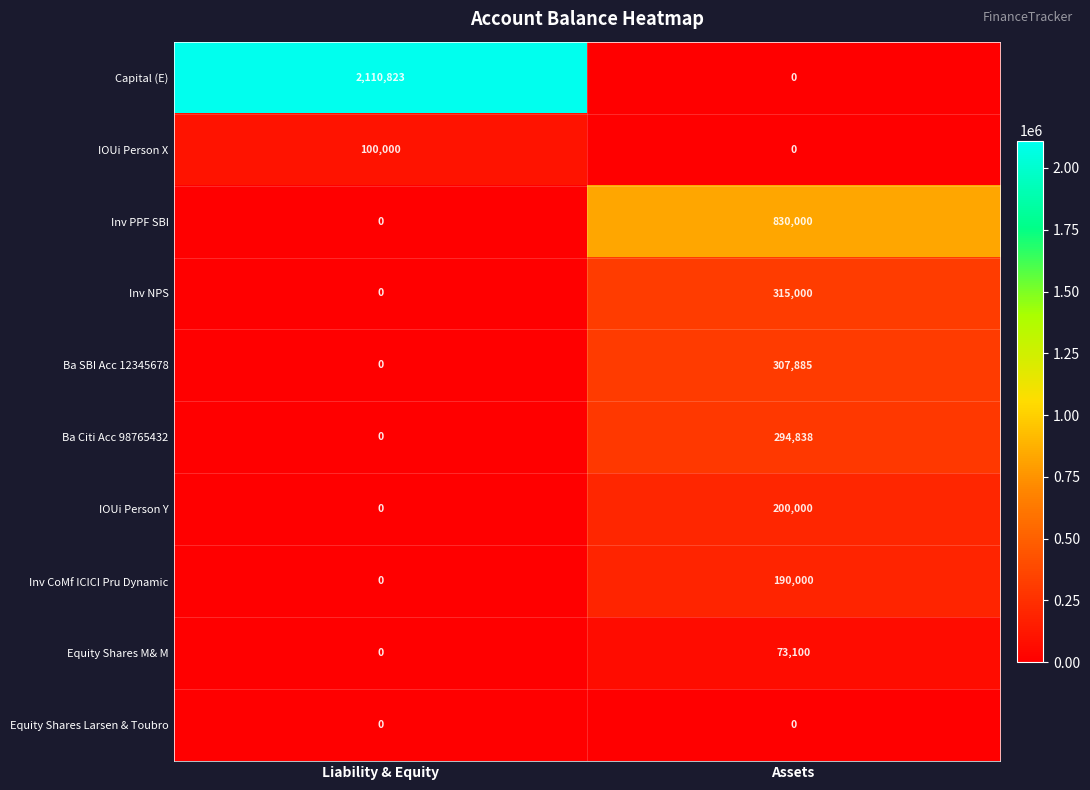

What is the average value of the Equity Shares M& M series?

36550